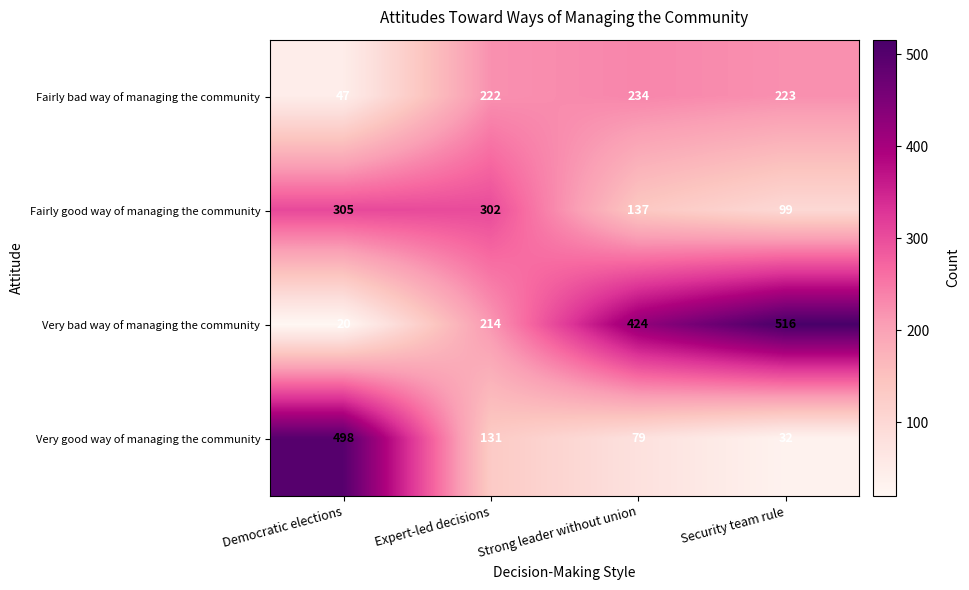

Rank the series by their maximum value, from lowest to highest.

Fairly bad way of managing the community, Fairly good way of managing the community, Very good way of managing the community, Very bad way of managing the community